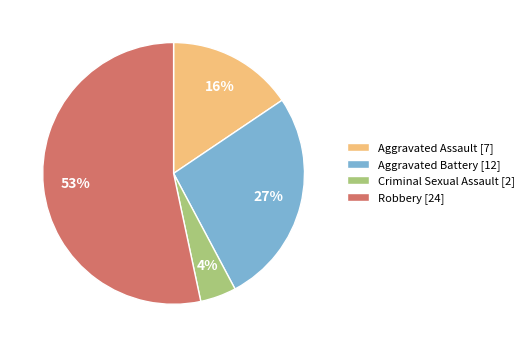

The Aggravated Assault slice represents 16% of the pie. True or false?

True